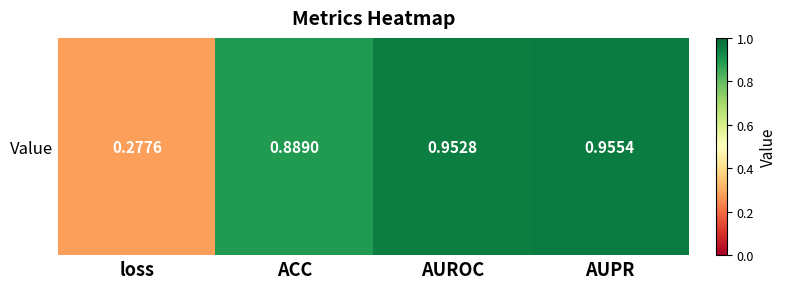

Rank the categories by value from lowest to highest.

loss, ACC, AUROC, AUPR